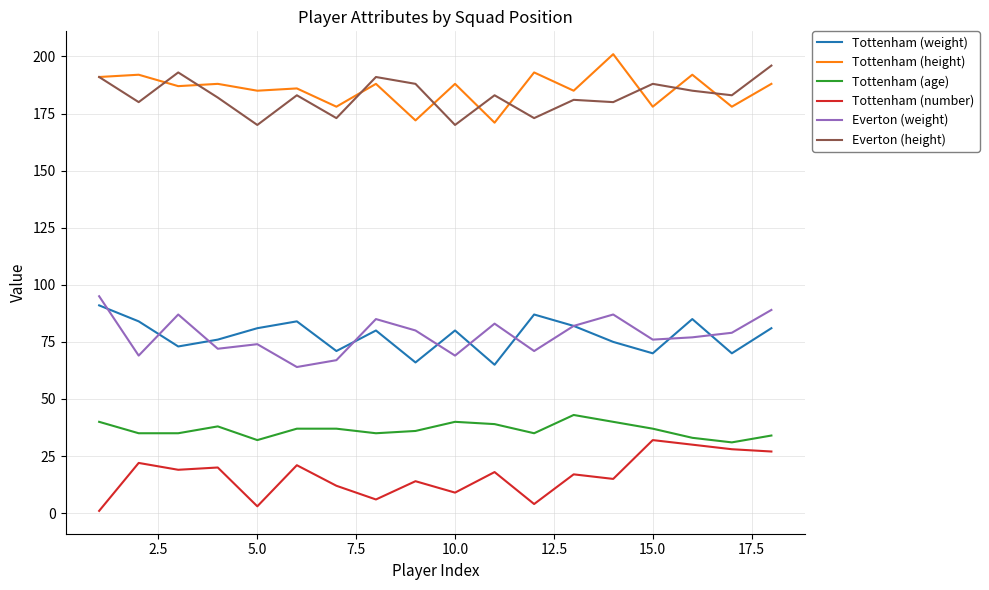

How many lines are shown in the chart?

6